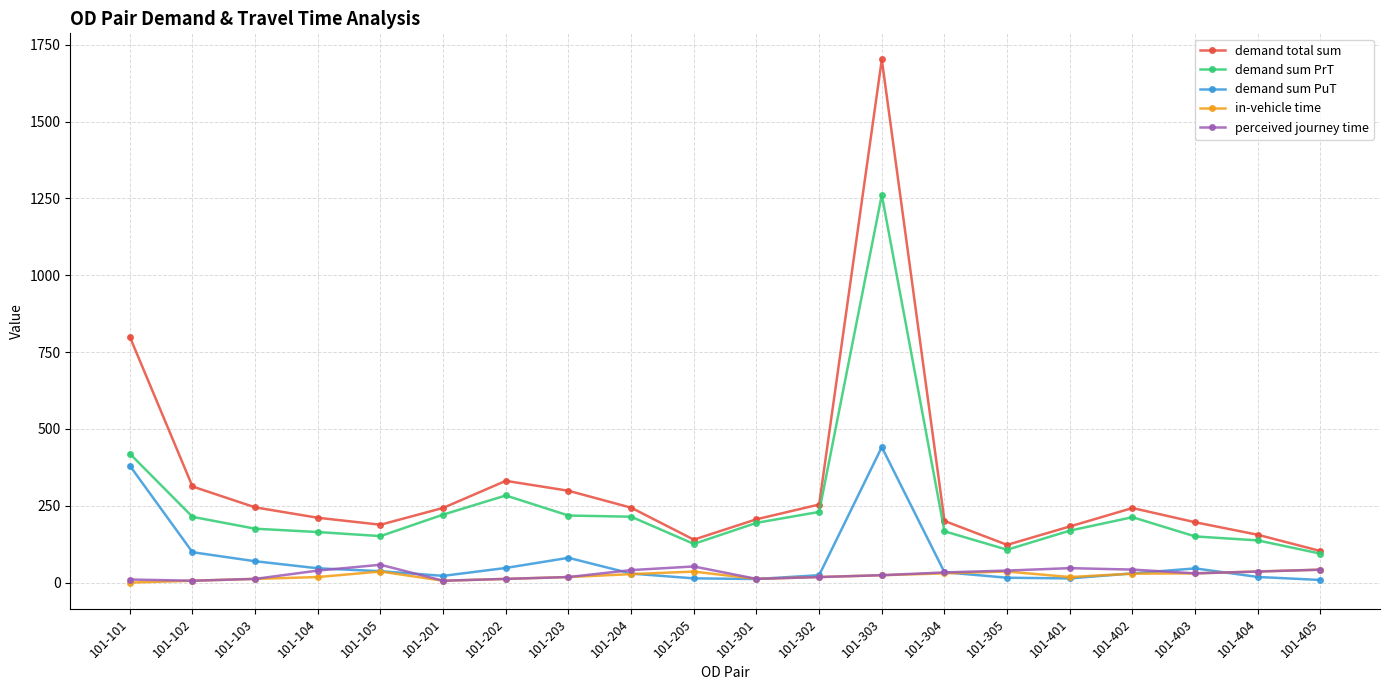

In demand sum PrT, how many points are lower than both neighbors (excluding endpoints)?

3